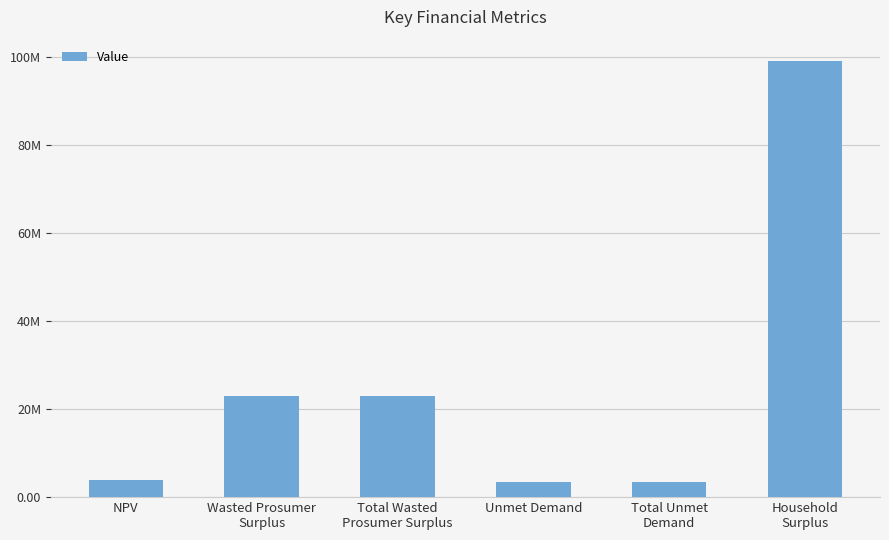

Rank the categories by value from lowest to highest.

Unmet Demand, Total Unmet
Demand, NPV, Wasted Prosumer
Surplus, Total Wasted
Prosumer Surplus, Household
Surplus